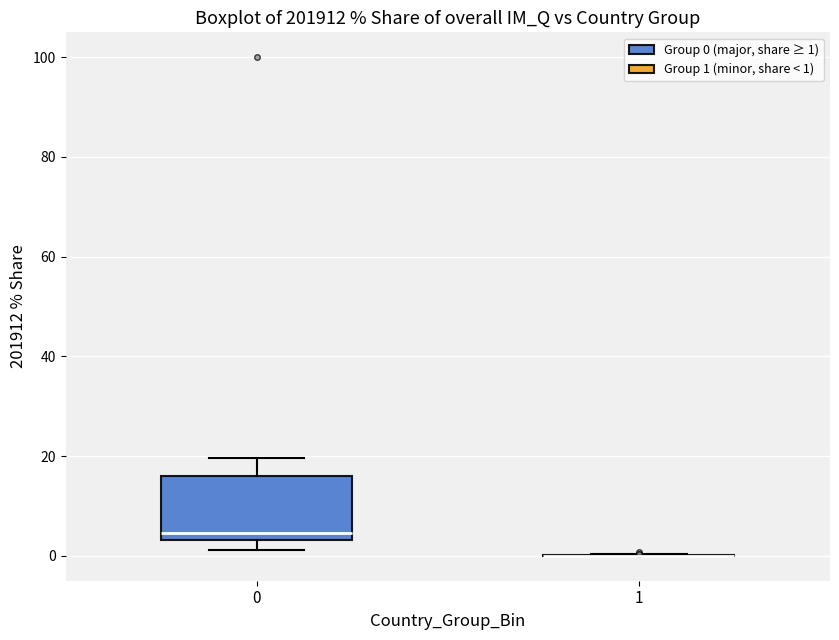

Which box is the tallest, from its lower edge to its upper edge?

0